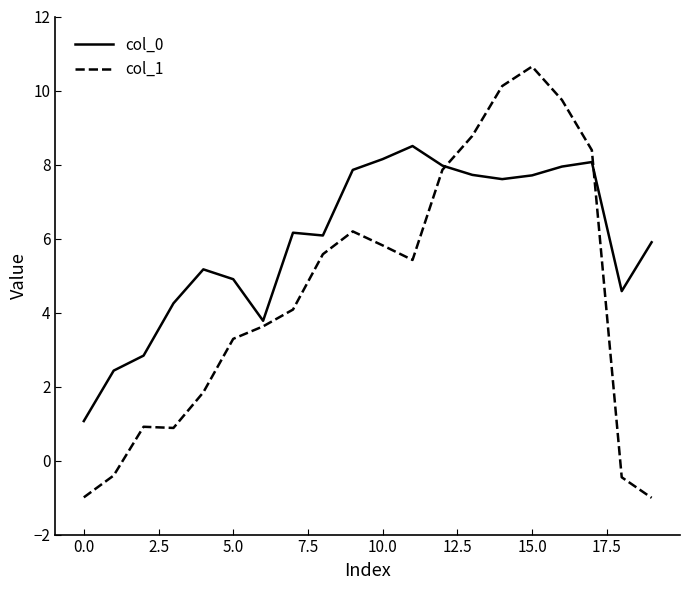

What is the average value of the col_0 series?

5.9